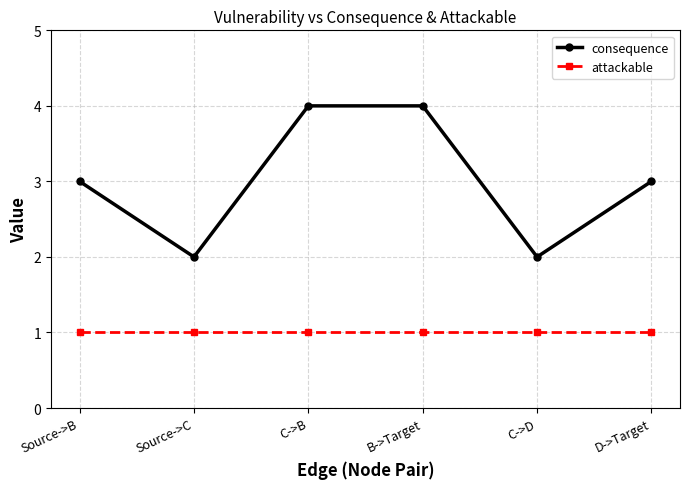

Reading left to right, what are all the values shown in this chart?

consequence: 3	2	4	4	2	3
attackable: 1	1	1	1	1	1